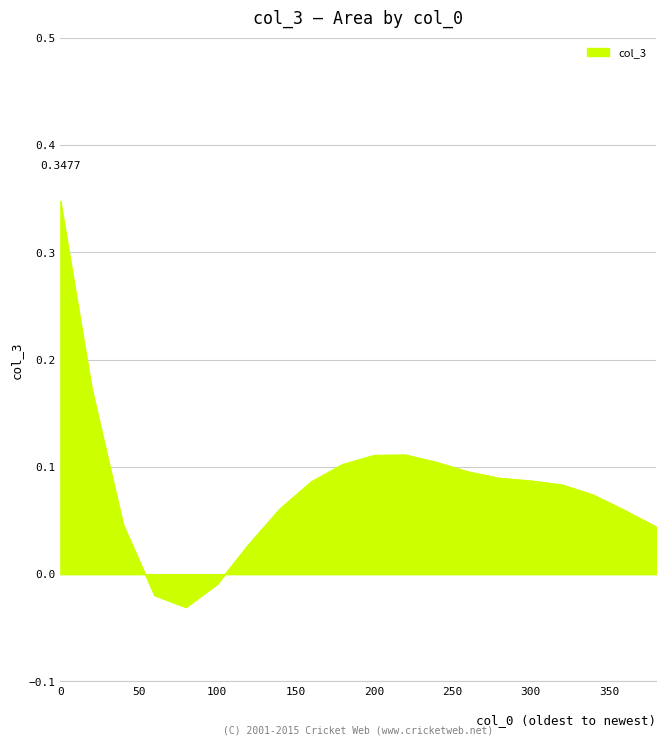

How many negative values are there?

3